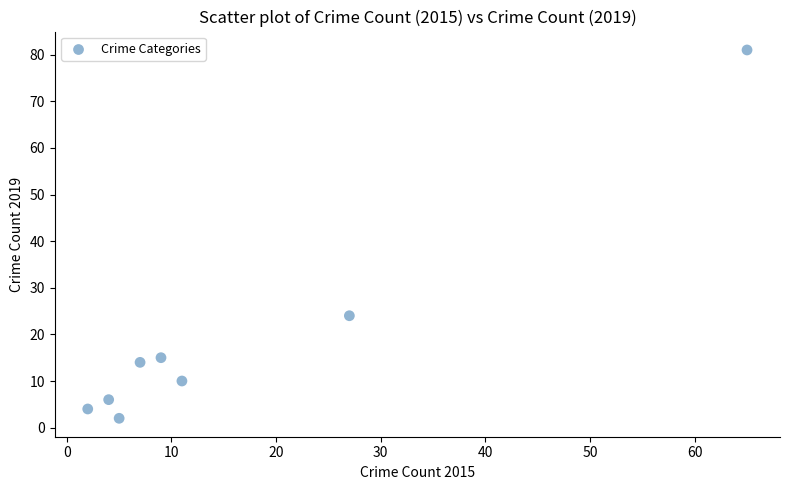

What is the range of X values (max minus min)?

63